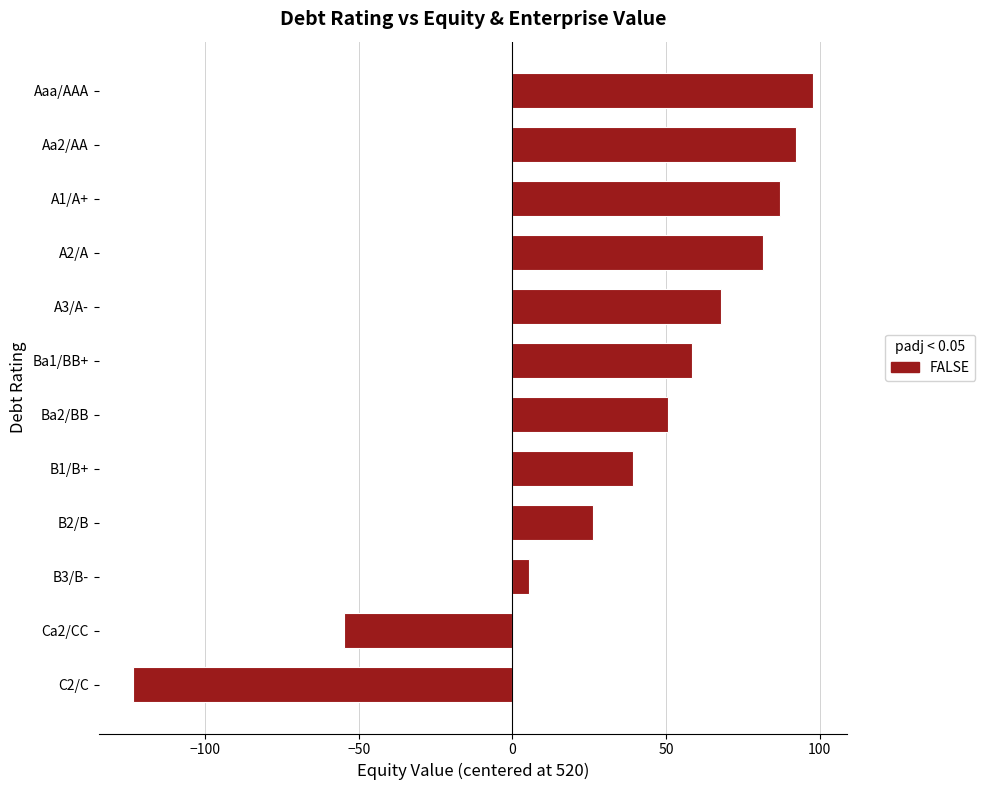

What is the sum of all values?

428.6